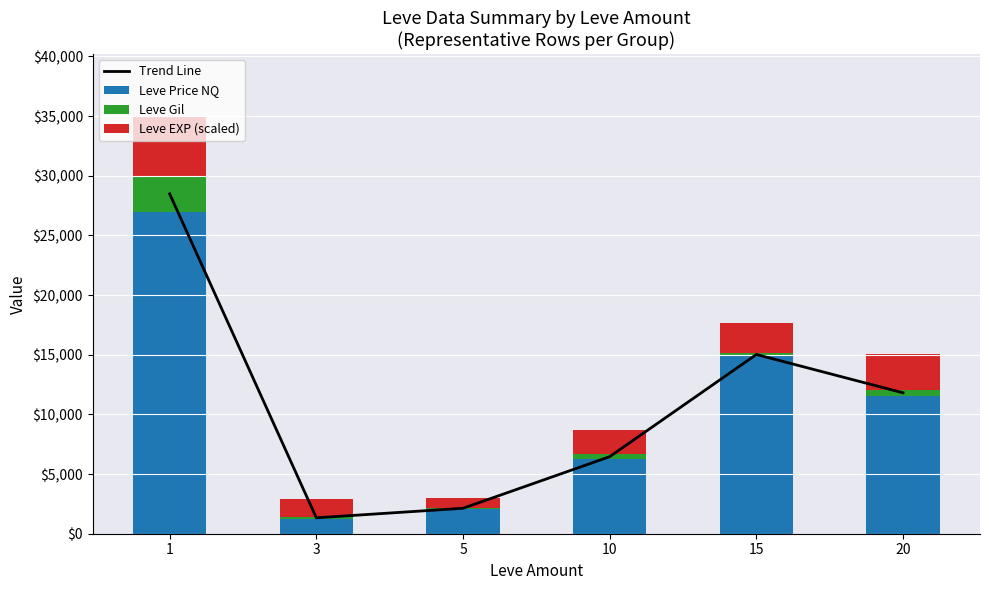

True or false: Trend Line has a value of 28479.5 at 1.

True